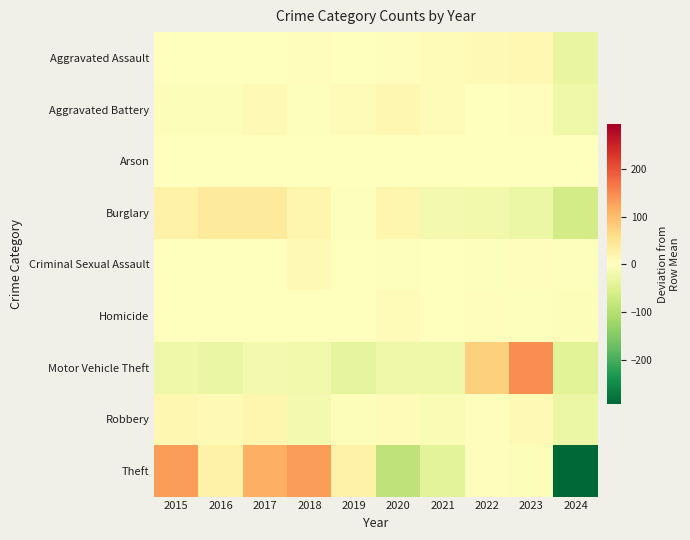

Reading right to left, what are all the values shown in this chart?

Aggravated Assault: 2024=-32.3	2023=13.7	2022=9.7	2021=4.7	2020=2.7	2019=-1.3	2018=2.7	2017=-1.3	2016=0.7	2015=0.7
Aggravated Battery: 2024=-24.5	2023=3.5	2022=-1.5	2021=5.5	2020=15.5	2019=7.5	2018=-4.5	2017=10.5	2016=-6.5	2015=-5.5
Arson: 2024=-1.1	2023=1.9	2022=0.9	2021=-1.1	2020=-0.1	2019=-2.1	2018=0.9	2017=-0.1	2016=1.9	2015=-1.1
Burglary: 2024=-64.1	2023=-28.1	2022=-19.1	2021=-18.1	2020=16.9	2019=-3.1	2018=16.9	2017=38.9	2016=36.9	2015=22.9
Criminal Sexual Assault: 2024=-3.2	2023=3.8	2022=-3.2	2021=0.8	2020=-3.2	2019=-1.2	2018=9.8	2017=-1.2	2016=-1.2	2015=-1.2
Homicide: 2024=-4.8	2023=-2.8	2022=4.2	2021=-0.8	2020=5.2	2019=0.2	2018=-1.8	2017=-0.8	2016=0.2	2015=1.2
Motor Vehicle Theft: 2024=-43.5	2023=144.5	2022=76.5	2021=-23.5	2020=-23.5	2019=-38.5	2018=-20.5	2017=-16.5	2016=-31.5	2015=-23.5
Robbery: 2024=-29.1	2023=9.9	2022=2.9	2021=-11.1	2020=4.9	2019=-5.1	2018=-16.1	2017=16.9	2016=10.9	2015=15.9
Theft: 2024=-292.9	2023=-5.9	2022=4.1	2021=-42.9	2020=-87.9	2019=25.1	2018=131.1	2017=113.1	2016=25.1	2015=131.1